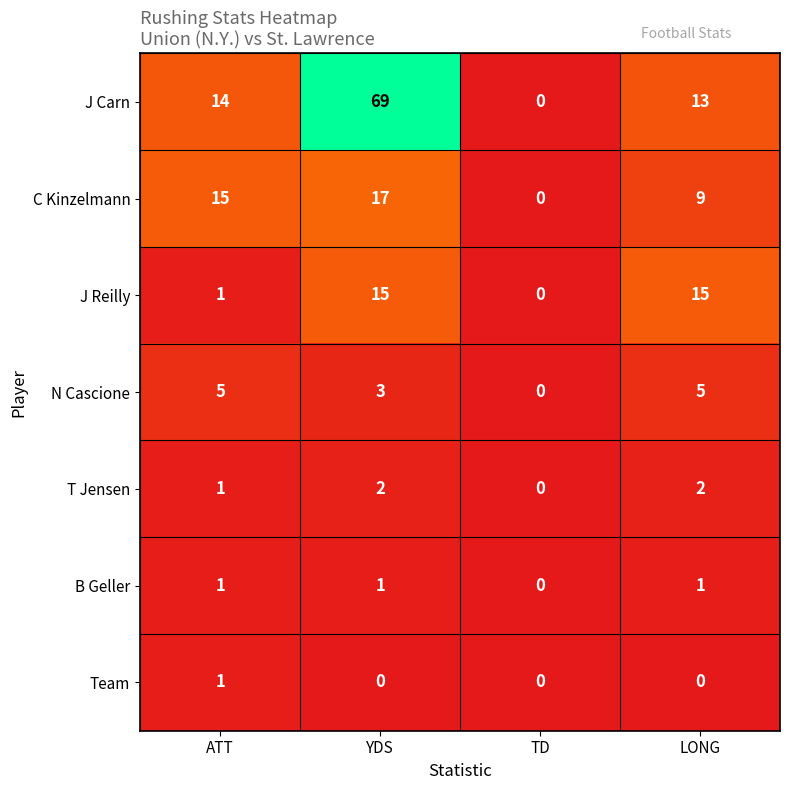

Reading right to left, extract all data points from this chart.

J Carn: 13	0	69	14
C Kinzelmann: 9	0	17	15
J Reilly: 15	0	15	1
N Cascione: 5	0	3	5
T Jensen: 2	0	2	1
B Geller: 1	0	1	1
Team: 0	0	0	1